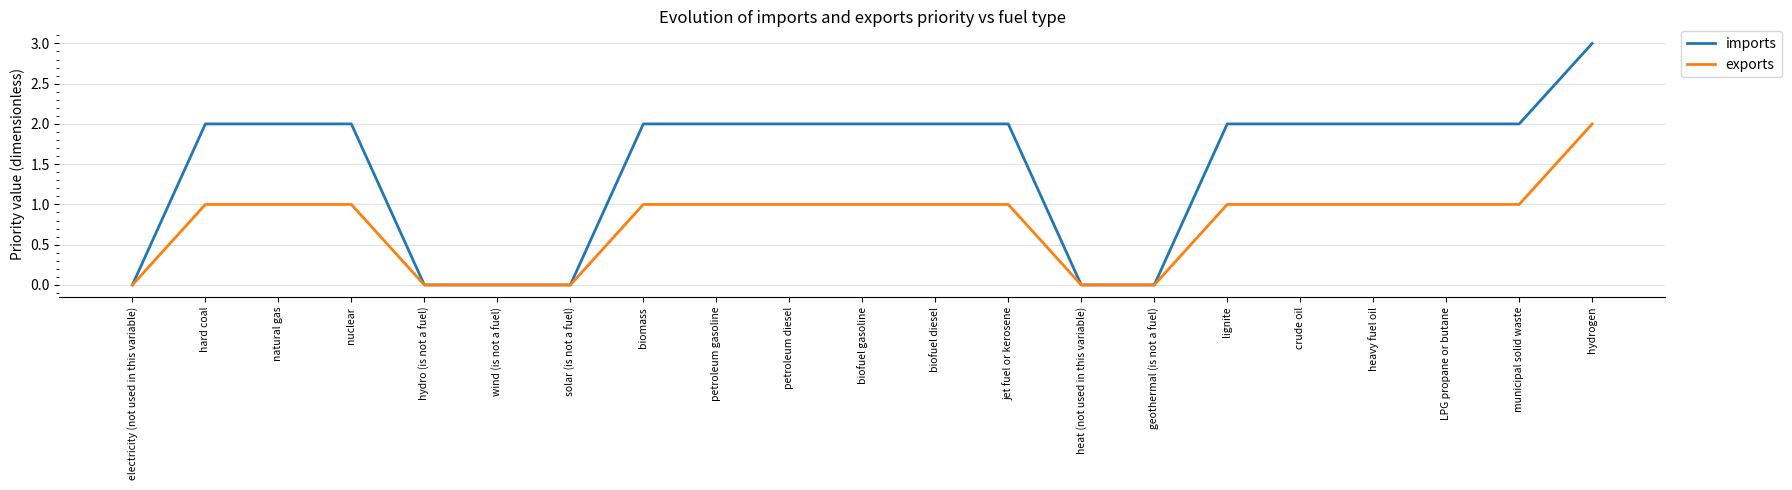

At which label does imports reach its peak?

hydrogen